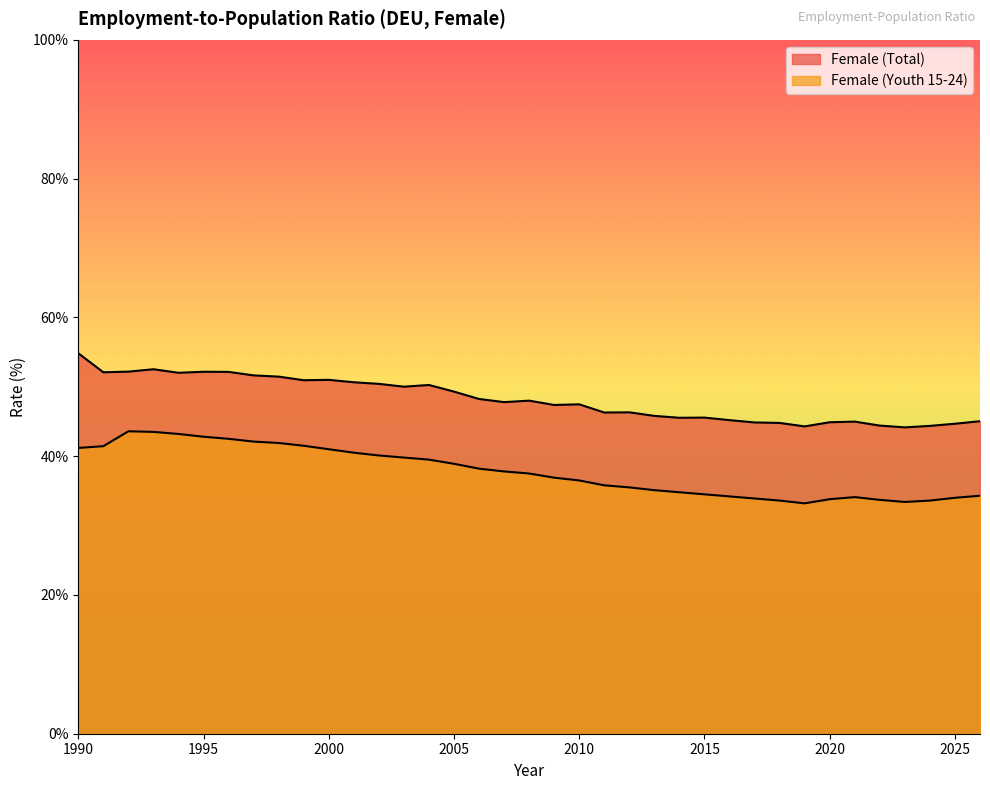

Which series has the largest range (max minus min)?

Female (Total)